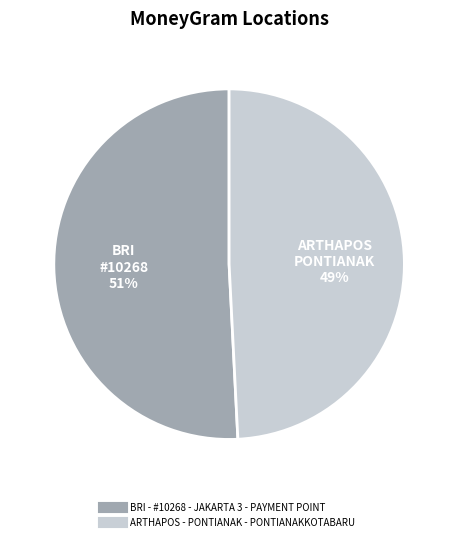

Is there a majority slice in this chart?

Yes